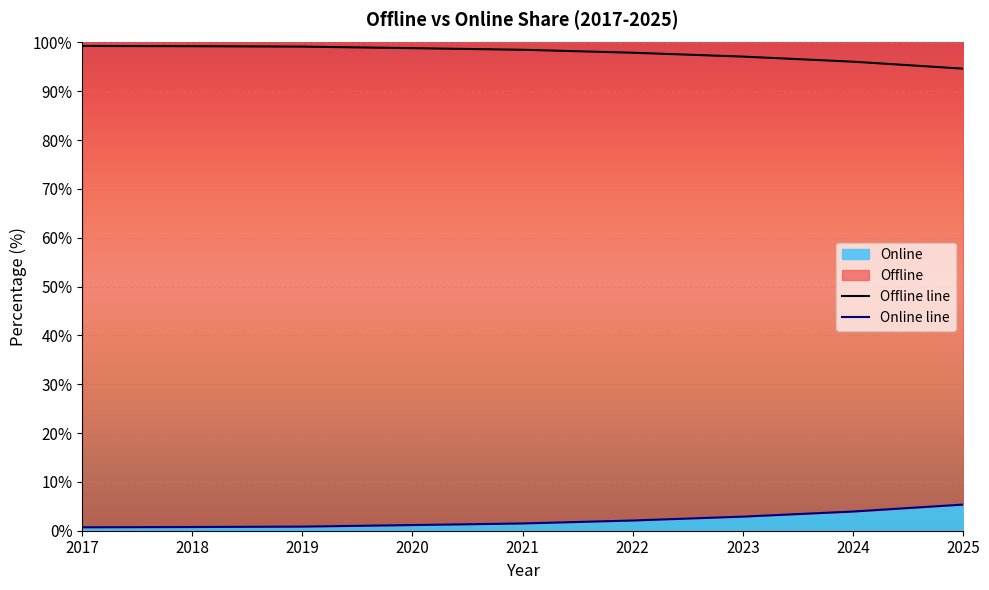

List the labels in order of Online value, smallest first.

2017, 2018, 2019, 2020, 2021, 2022, 2023, 2024, 2025